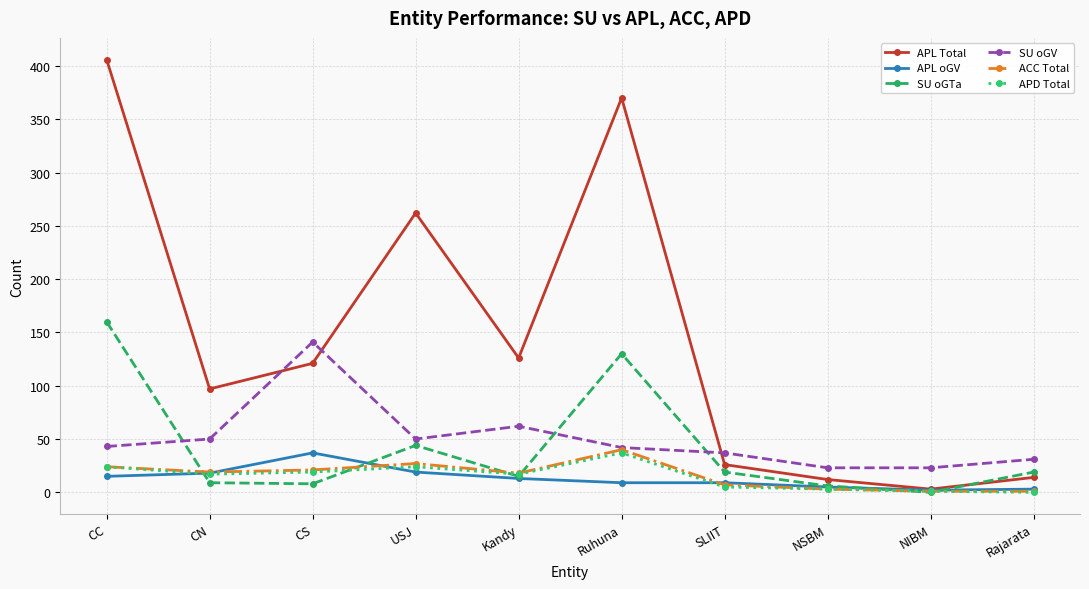

Which series changed the most between CN and NIBM?

APL Total